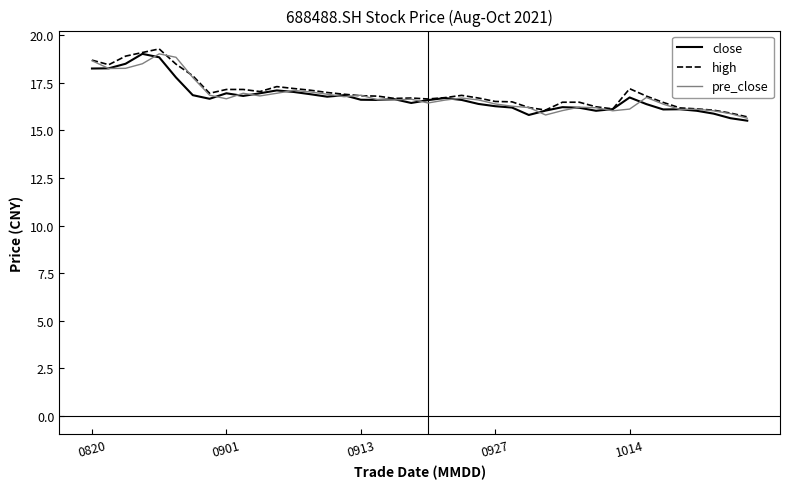

What is the maximum value shown in the chart?

19.3